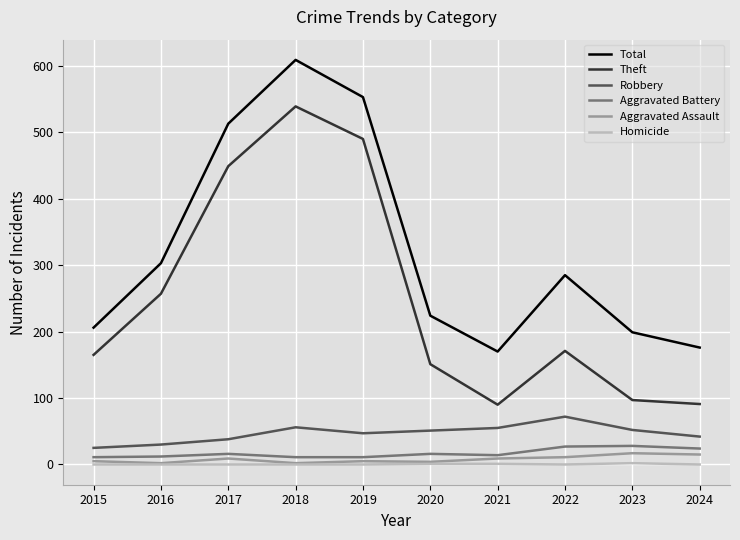

Which series has the largest total across all categories?

Total